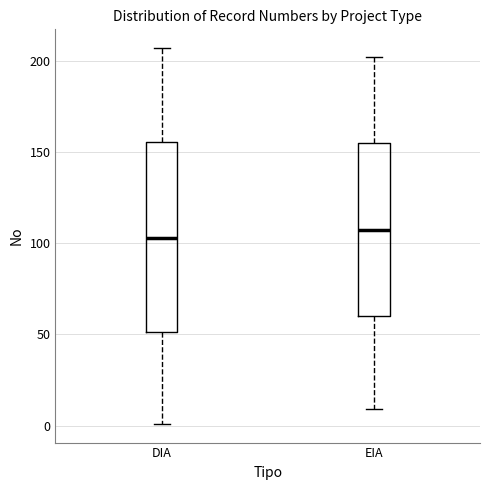

Which box is the tallest, from its lower edge to its upper edge?

DIA